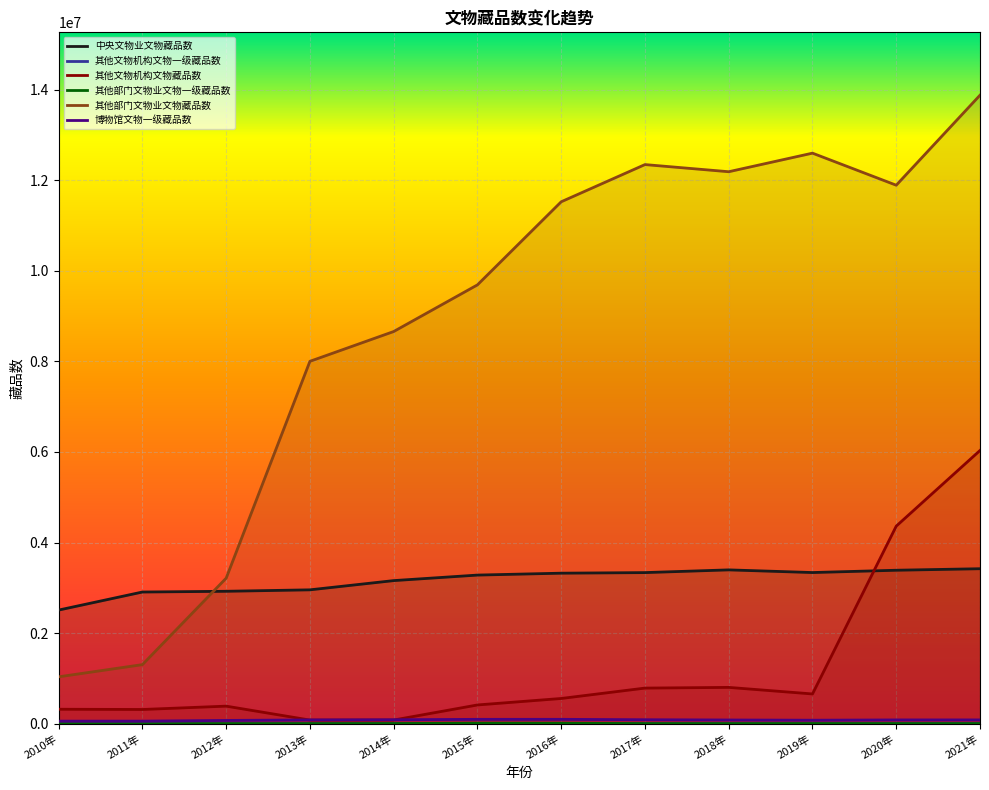

What is the label of the 1st point from the right?

2021年